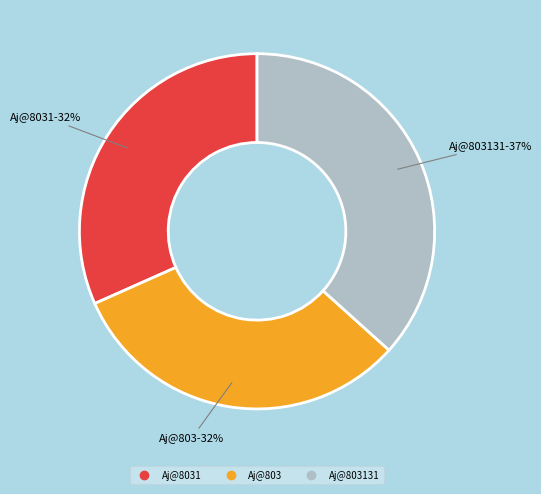

Does any single category account for the majority?

No